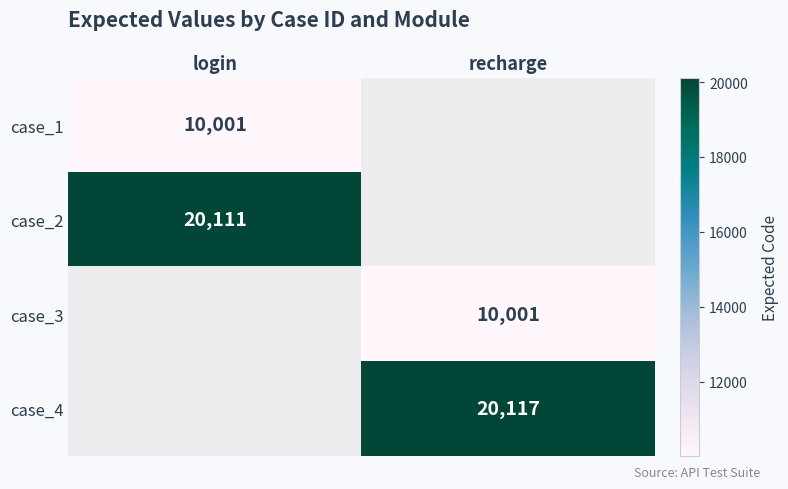

At how many categories does at least one series exceed 13320?

2